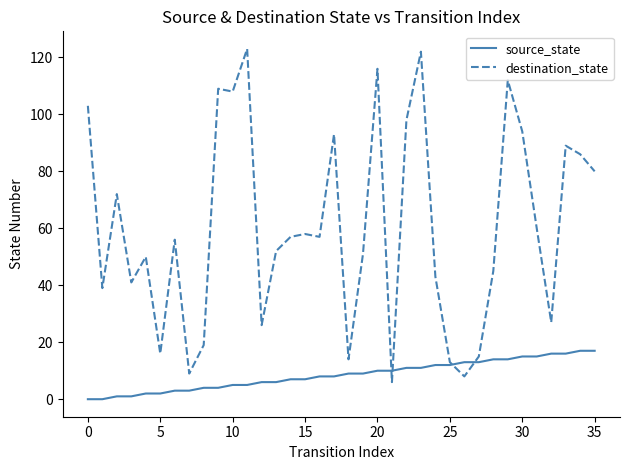

Which series has the largest range (max minus min)?

destination_state